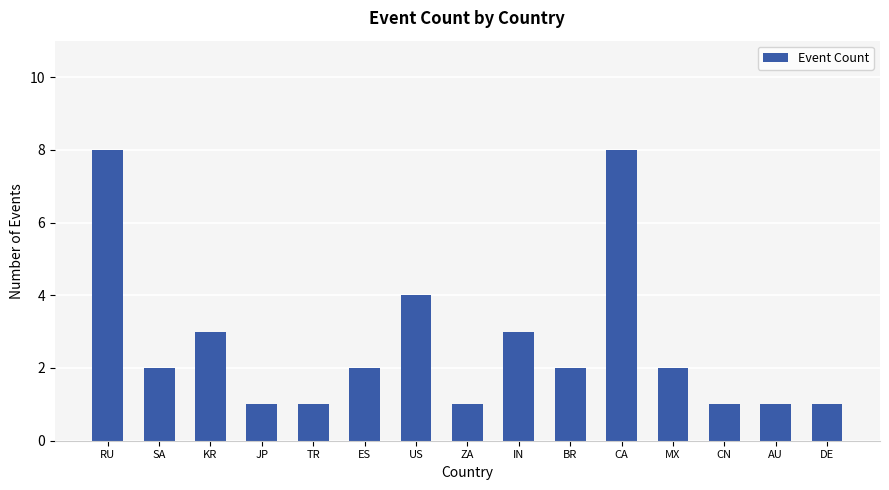

What is the average value?

3